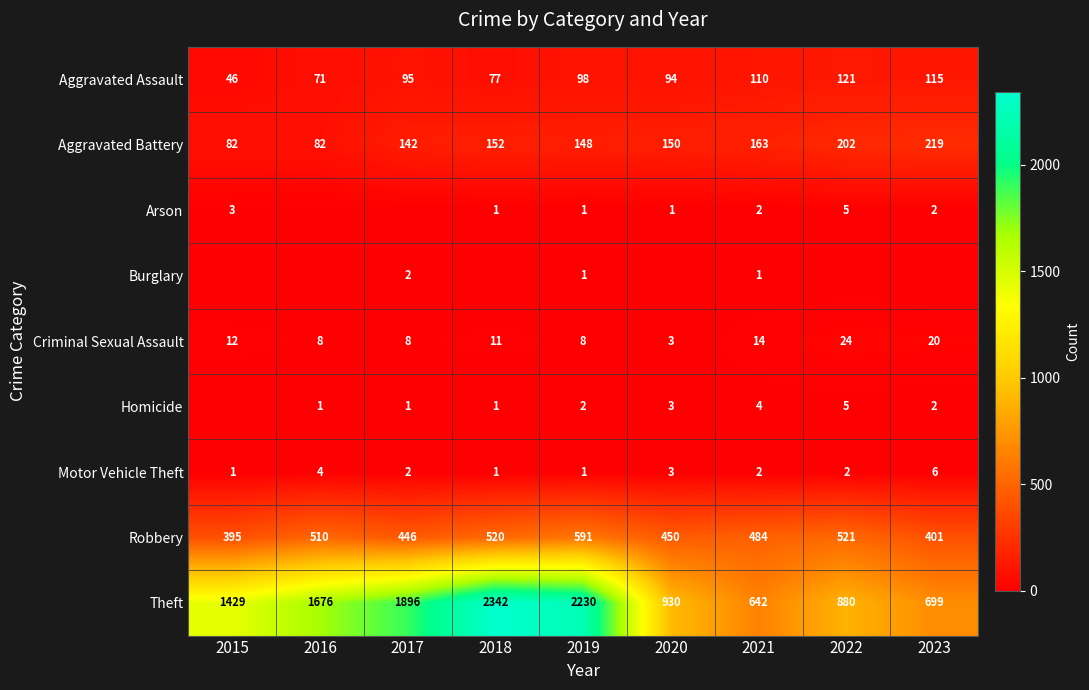

List the labels in order of Aggravated Assault value, smallest first.

2015, 2016, 2018, 2020, 2017, 2019, 2021, 2023, 2022